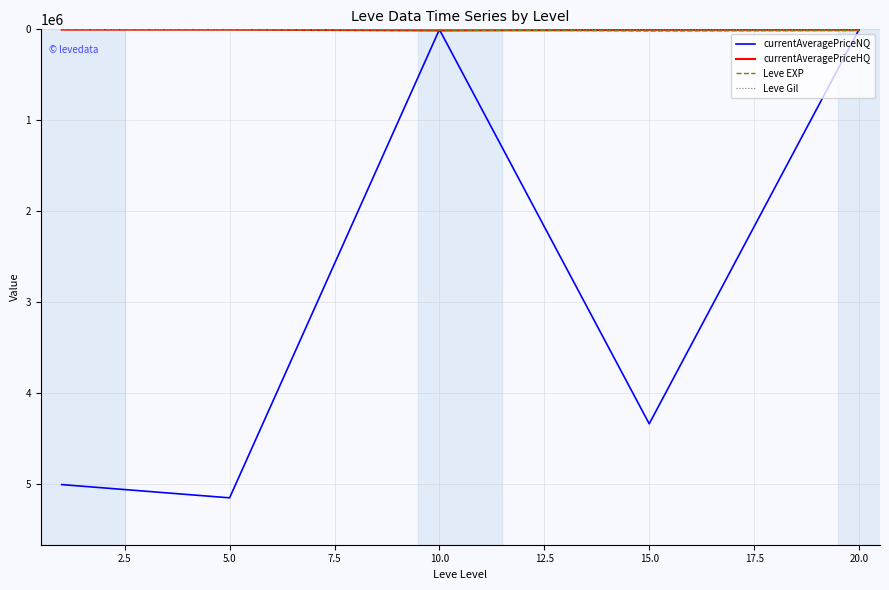

Which series has the widest spread of values?

currentAveragePriceNQ